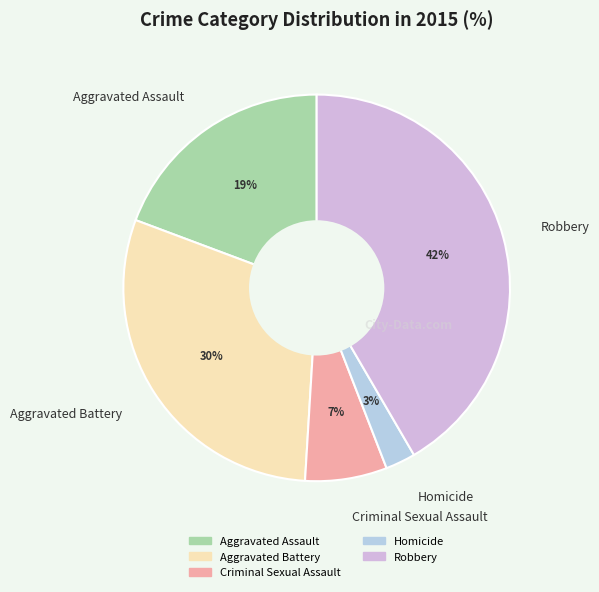

Between Aggravated Battery and Criminal Sexual Assault, which is larger?

Aggravated Battery